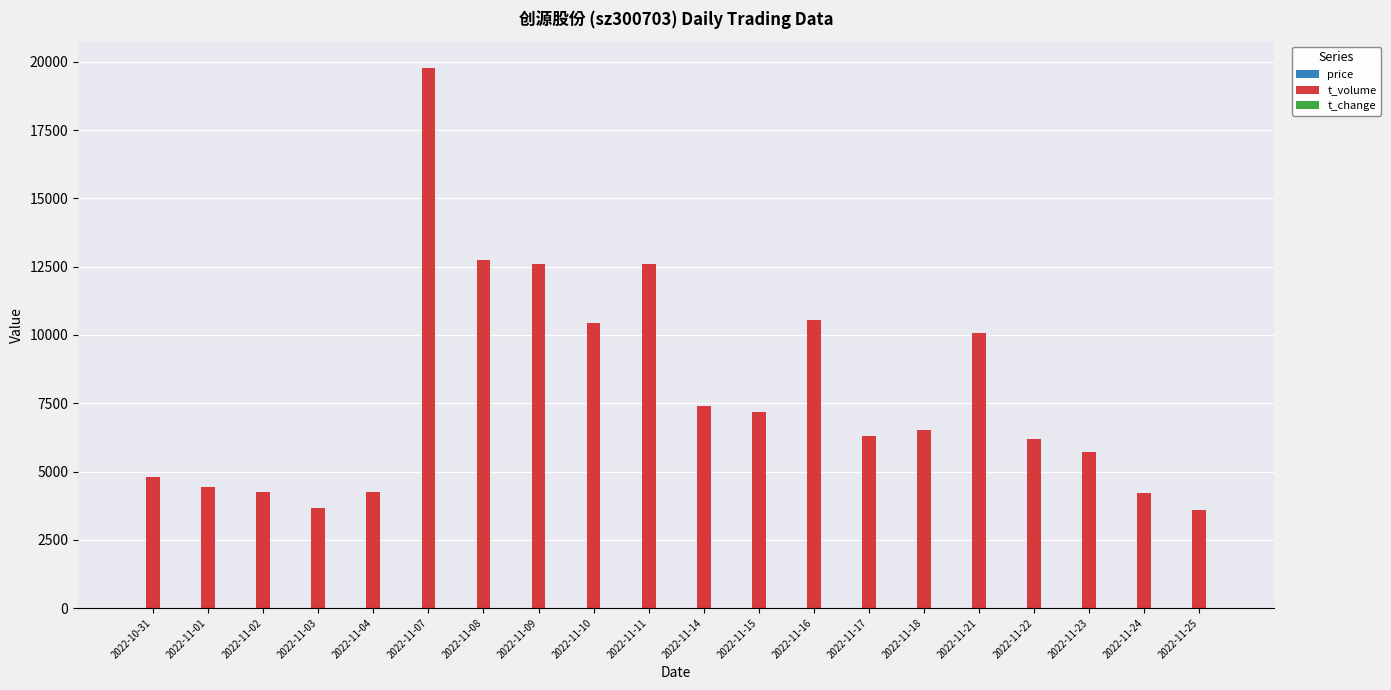

What is the maximum value shown in the chart?

19762.0